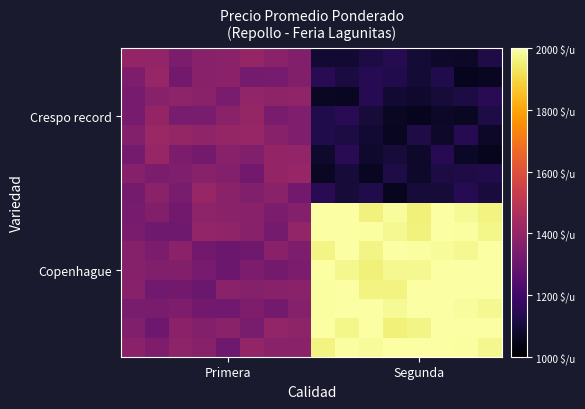

At which category is the sum across all series the highest?

13